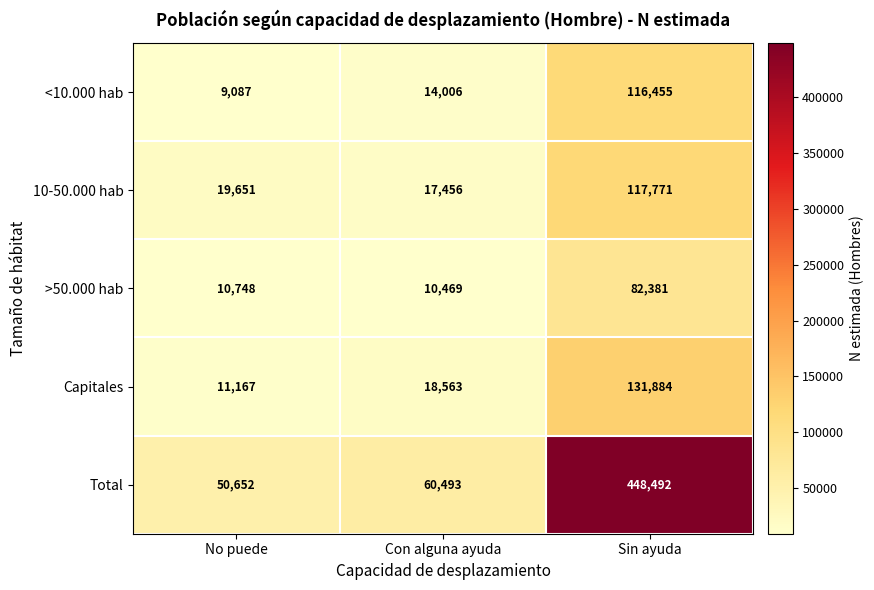

What value does the 10-50.000 hab series have at Con alguna ayuda, to the nearest 100?

17500